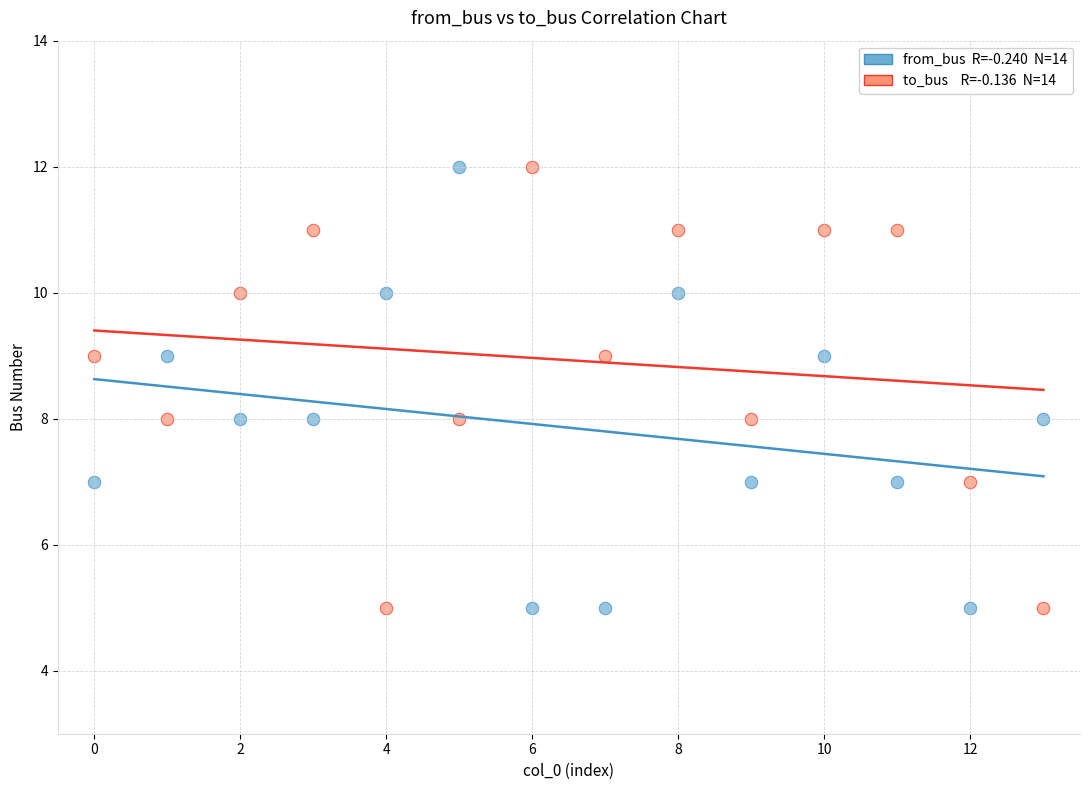

Across all data points, what is the range of Y values (max minus min)?

7